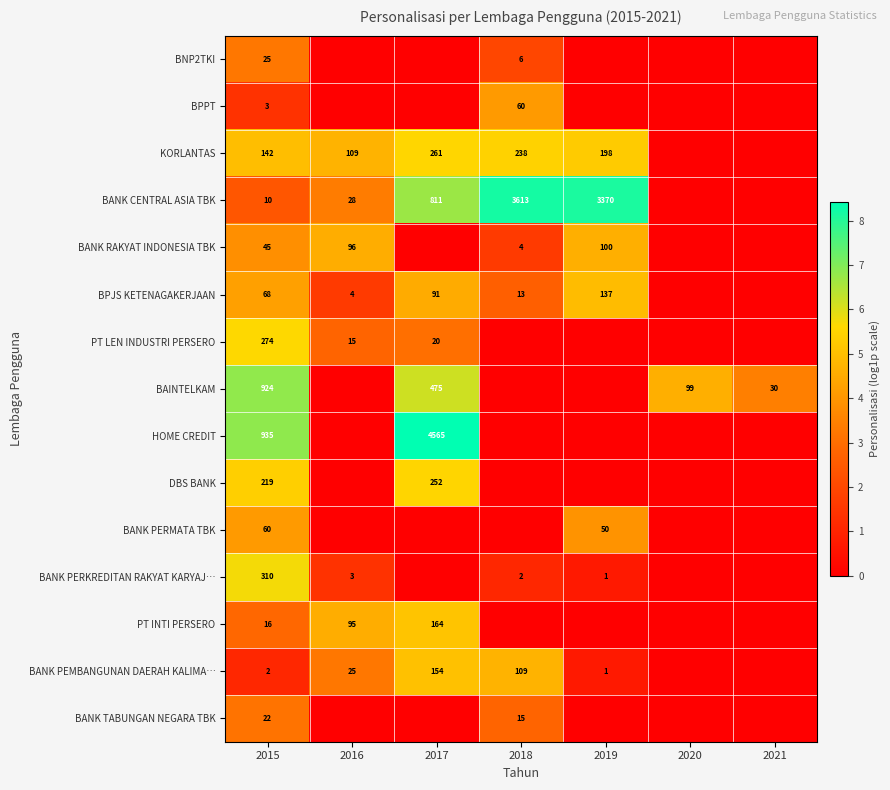

Is it true that KORLANTAS equals 188 at 2016?

False